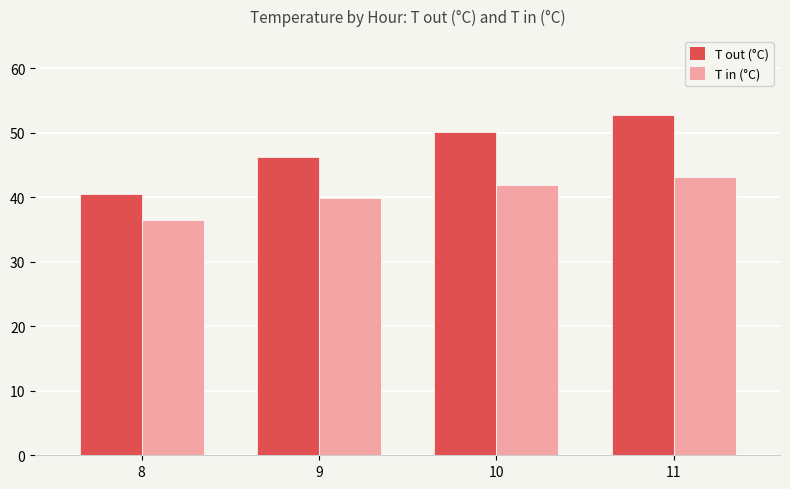

Does the chart contain any negative values?

No